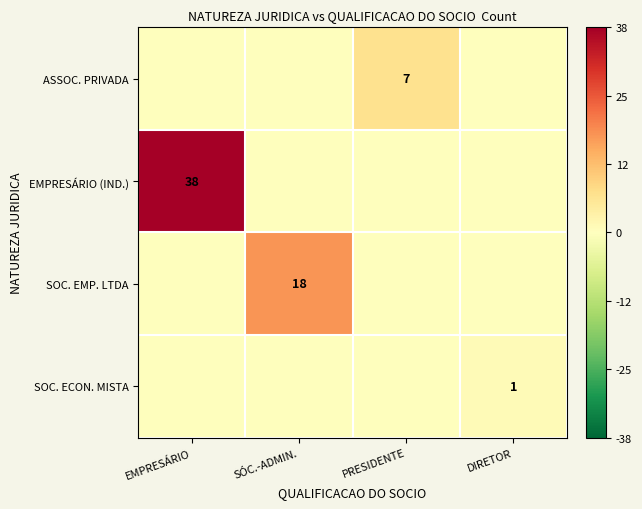

True or false: ASSOC. PRIVADA has a value of 2 at PRESIDENTE.

False